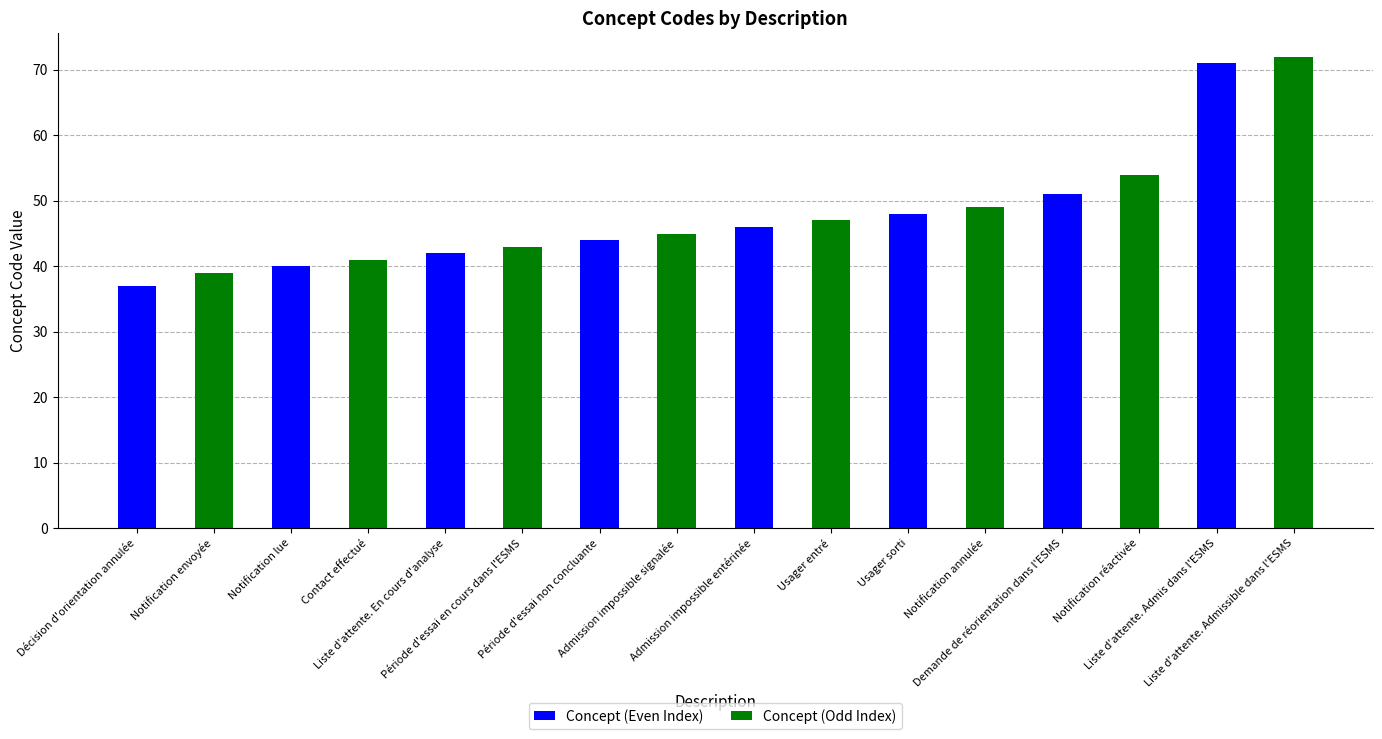

At which label is Concept (Odd Index) closest to 55?

Demande de réorientation dans l'ESMS